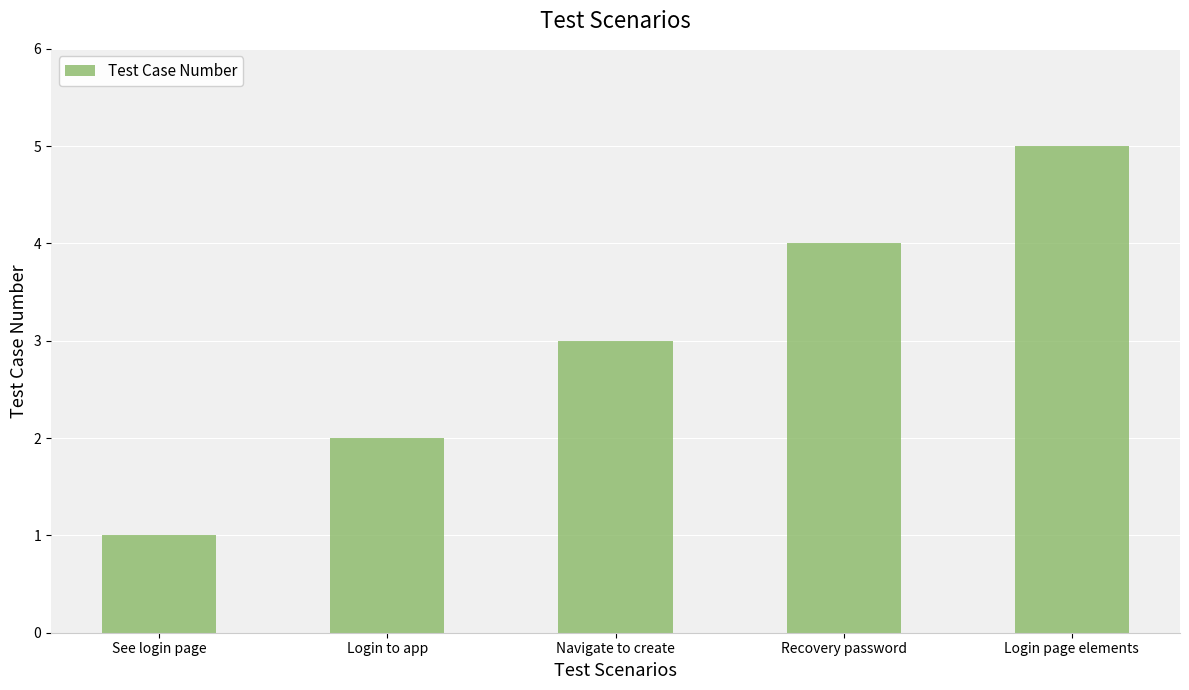

The chart shows a value of 4 at Recovery password. True or false?

True